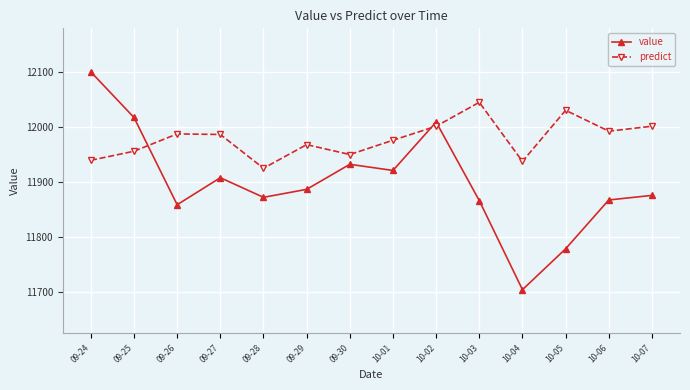

What is the total value across all series at 09-30?

23883.2